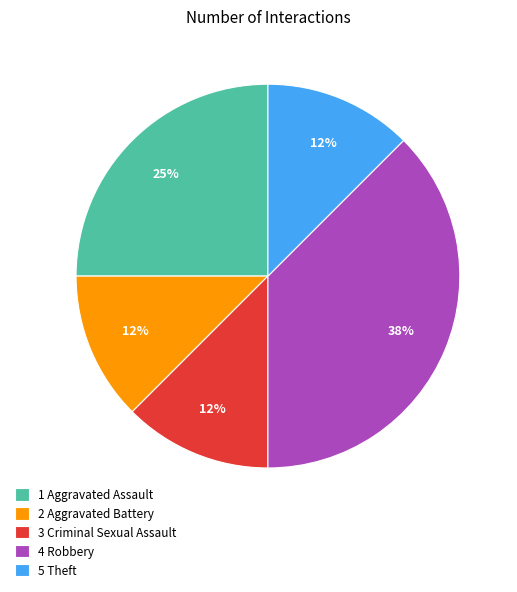

Which has a higher value, 1 Aggravated Assault or 5 Theft?

1 Aggravated Assault